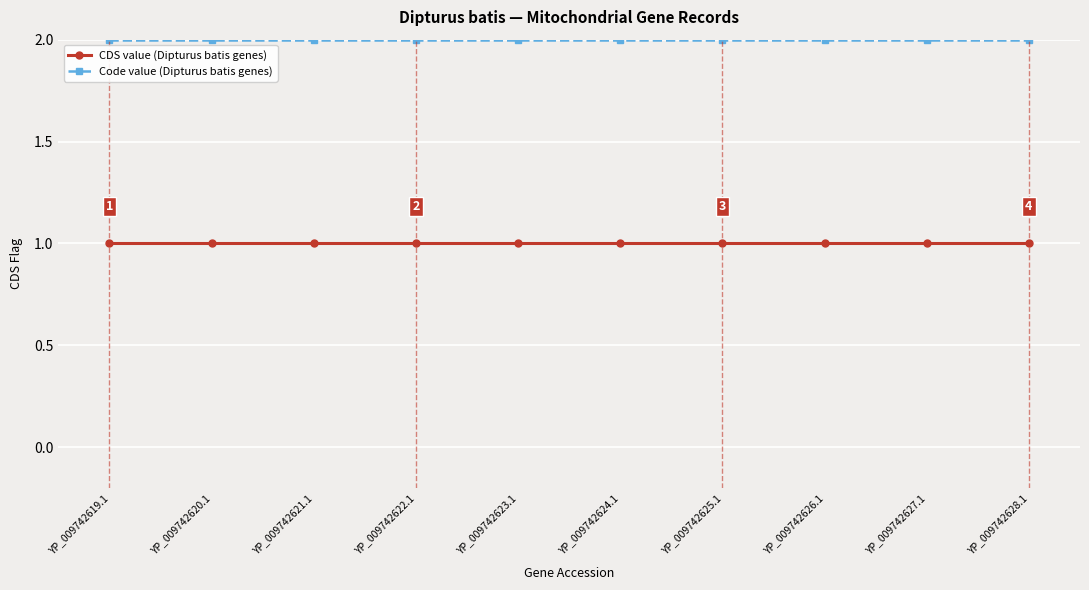

How many lines are shown in the chart?

2